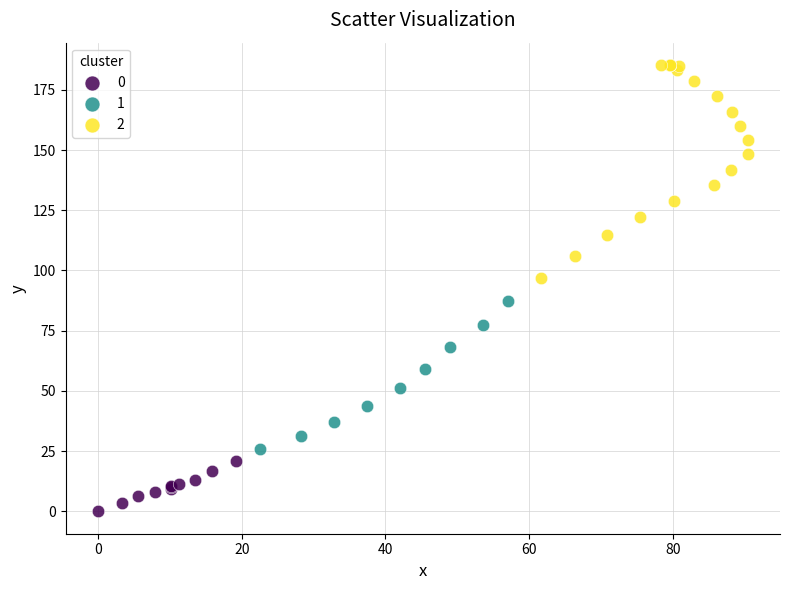

Which series contains the highest Y value?

2